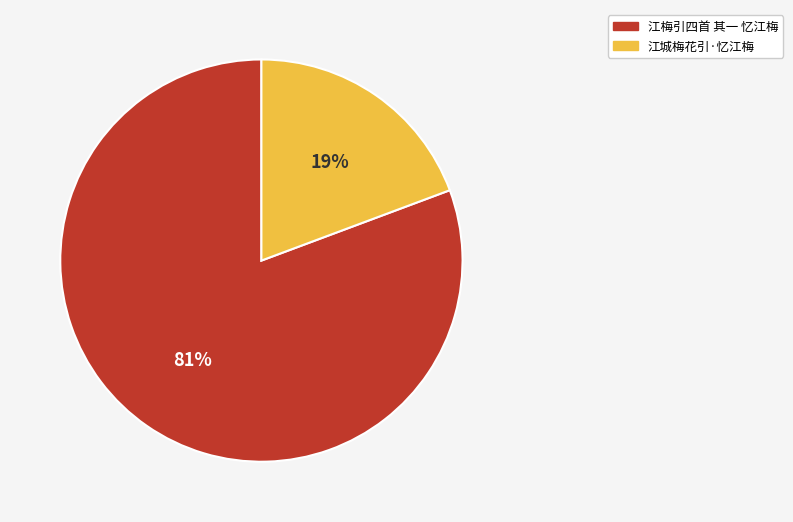

Is there a majority slice in this chart?

Yes